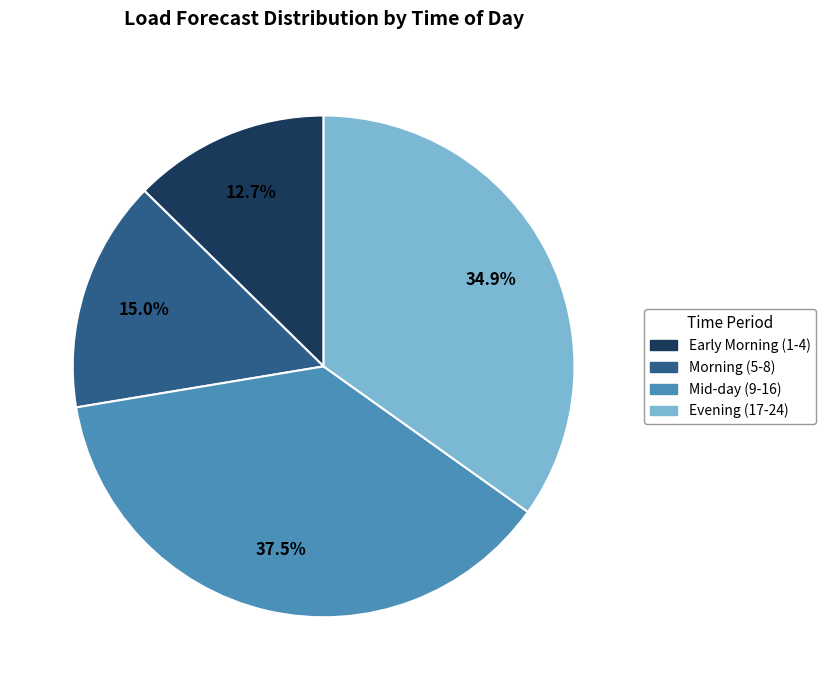

Does any single category account for the majority?

No